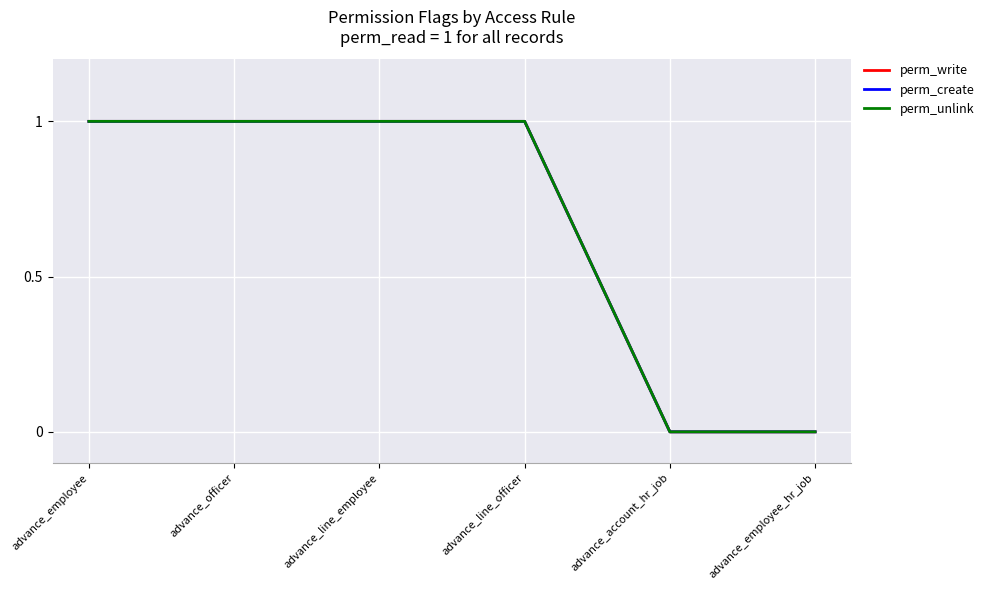

Does the chart have visible grid lines?

Yes